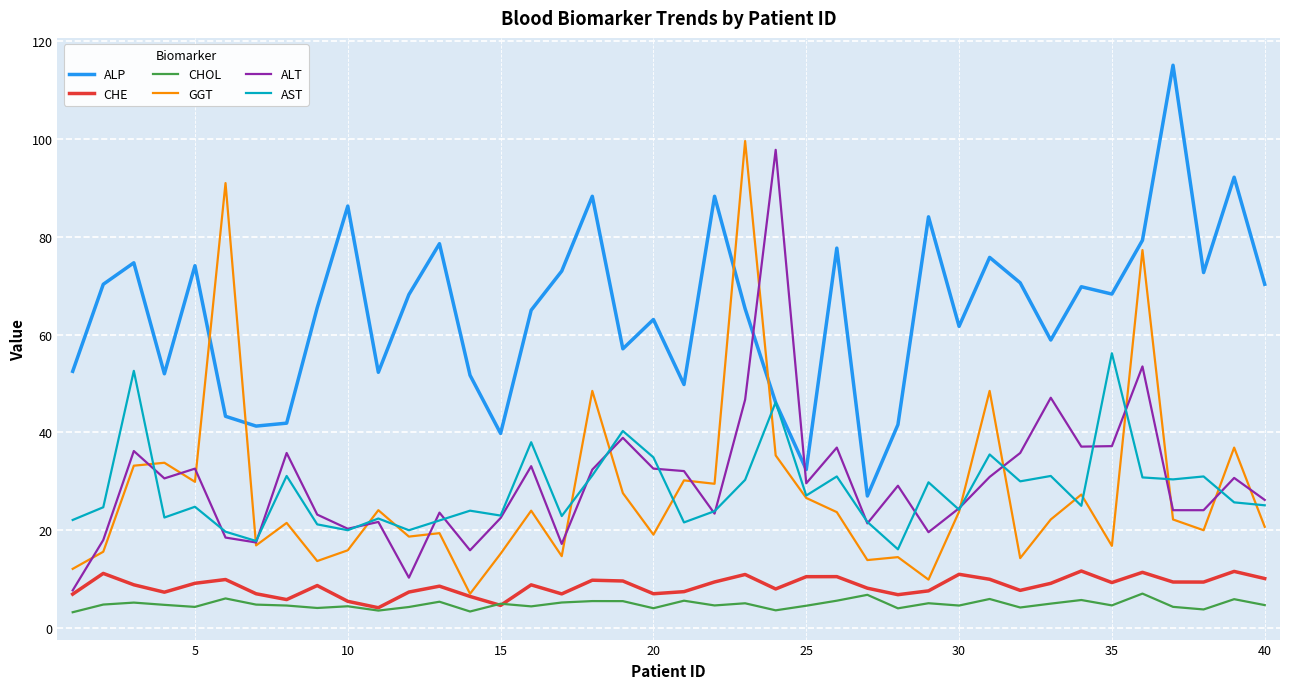

What is the maximum value shown in the chart?

115.1